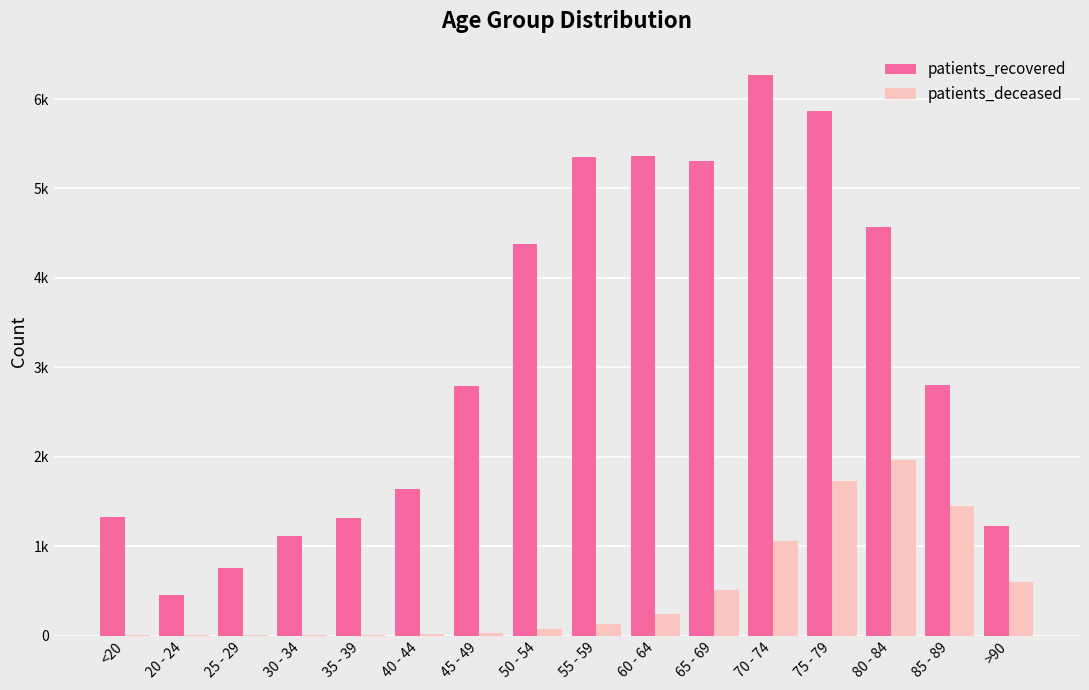

What is the average value of the patients_deceased series?

488